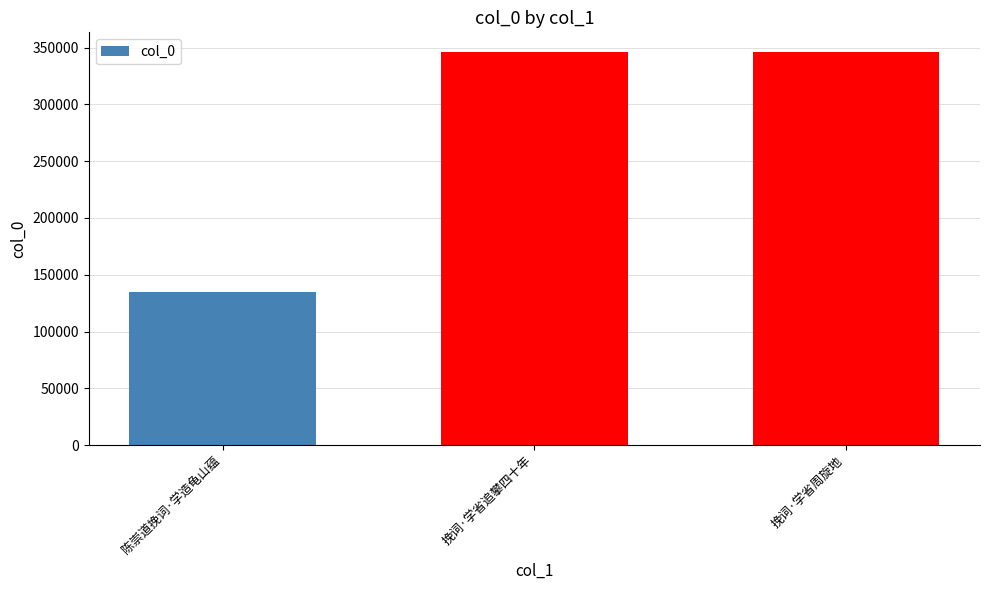

What is the maximum value shown in the chart?

346053